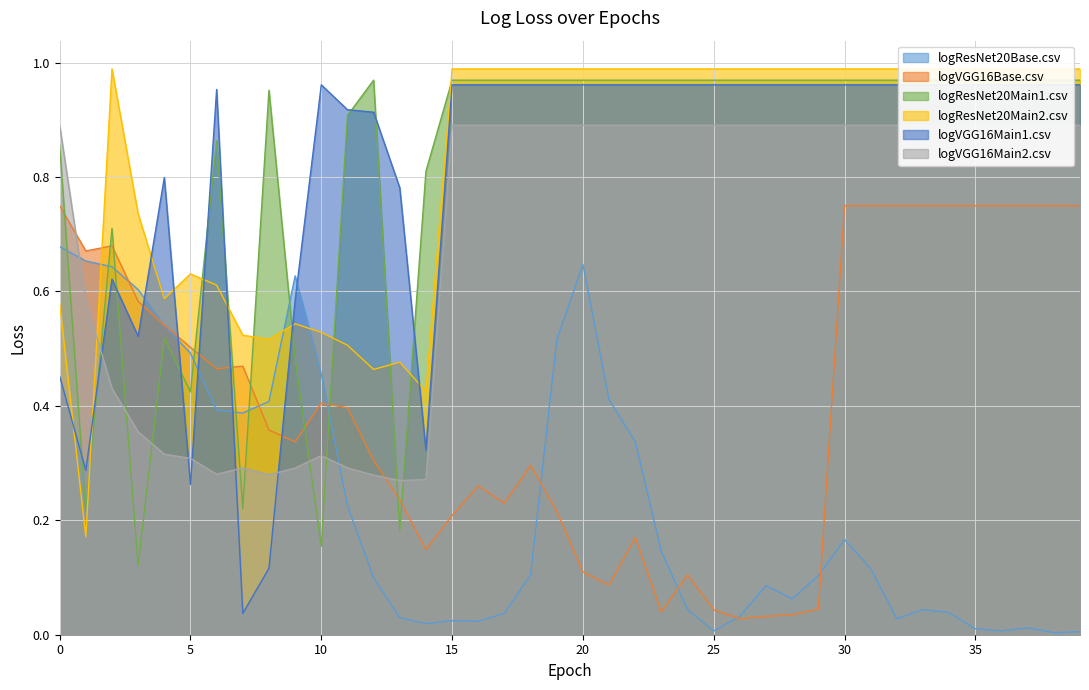

What is the spread (max minus min) of values at 23?

0.9